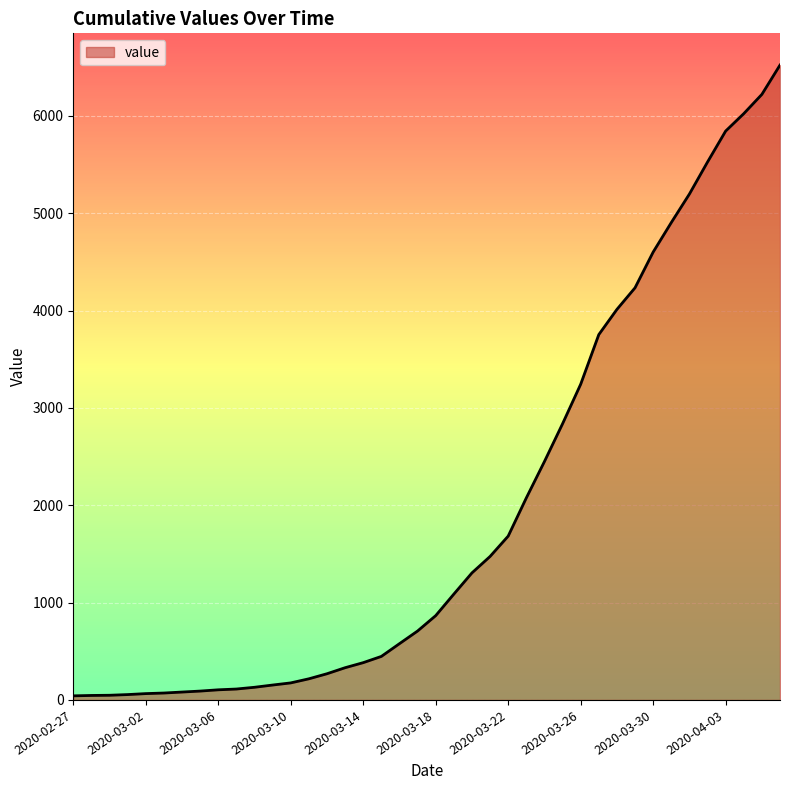

What is the maximum value shown in the chart?

6522